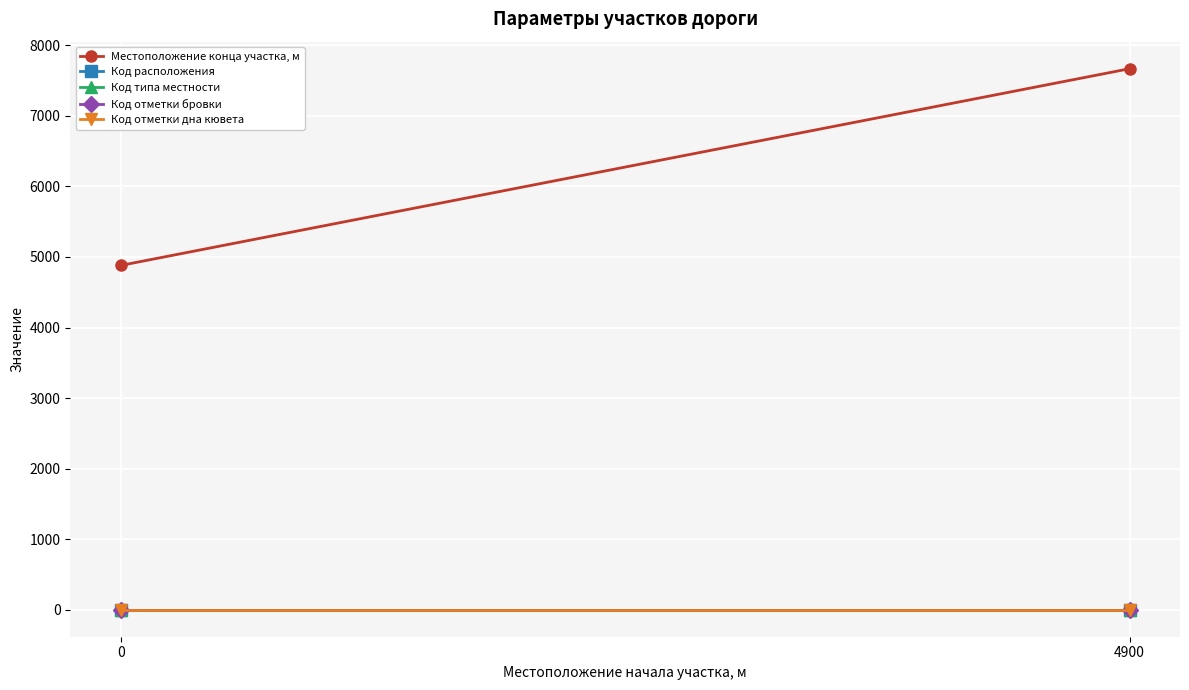

What is the sum of all Код типа местности values?

2